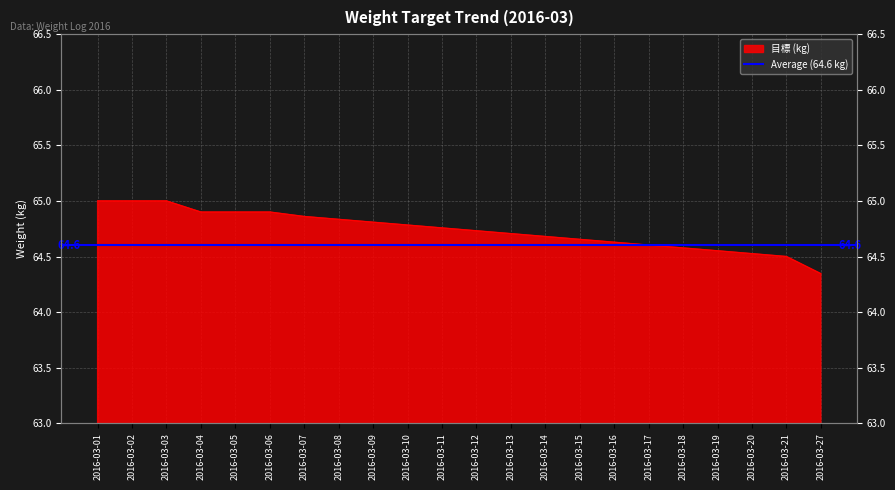

Count the values in the range 64 to 65.

22